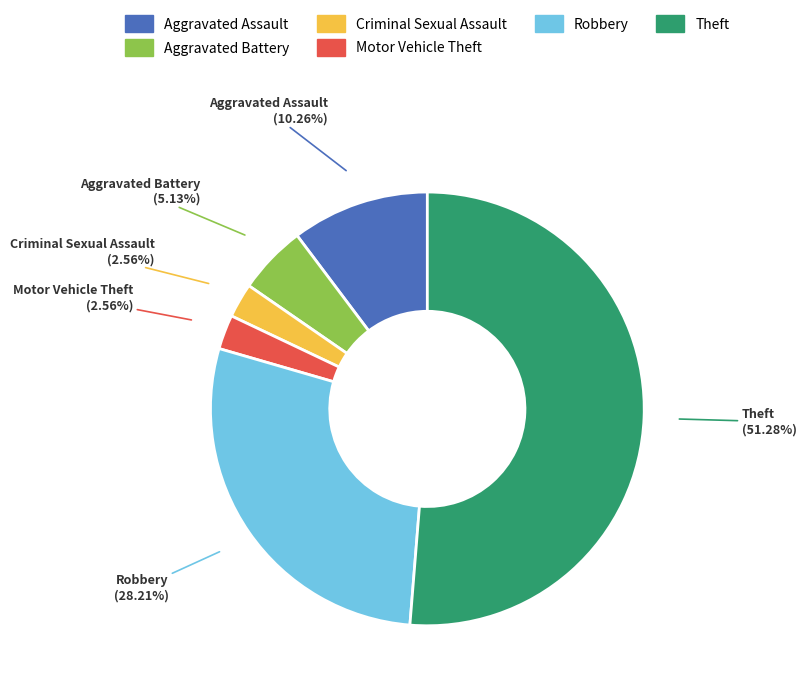

How many slices are in this pie chart?

6